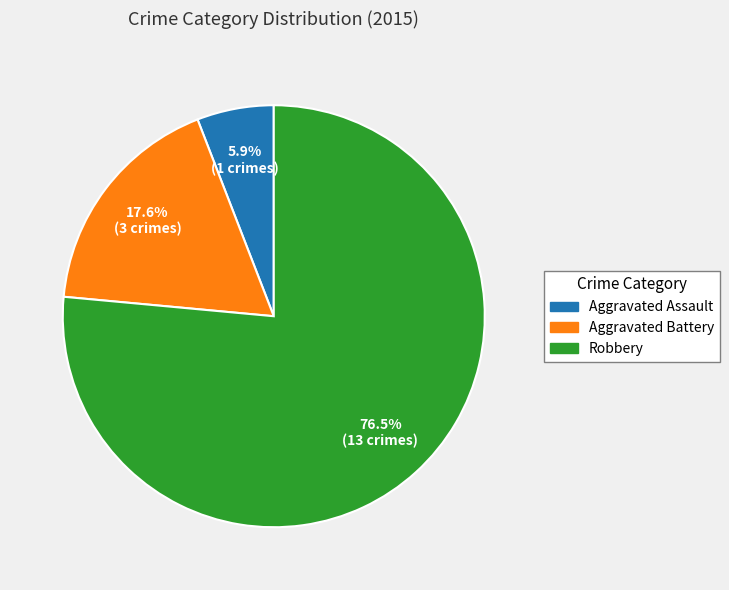

How many segments does this pie chart have?

3